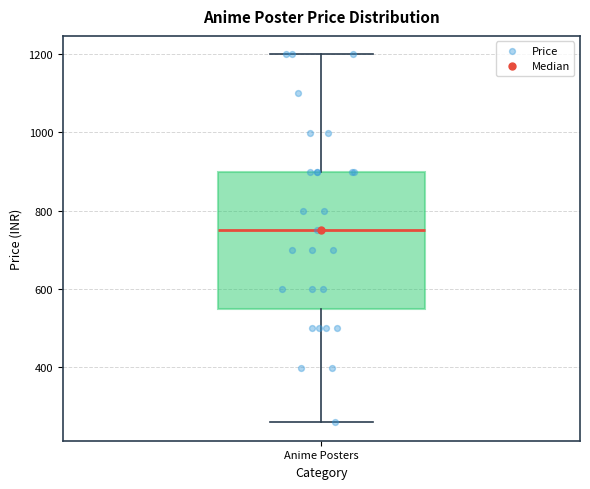

Read this box plot against the y-axis: the position of the median line, the range covered by the box, and the ends of both whiskers. The values are not printed on the chart, so give them approximately, as read against the axis.

median 760, box 540 to 900, whiskers 260 to 1200